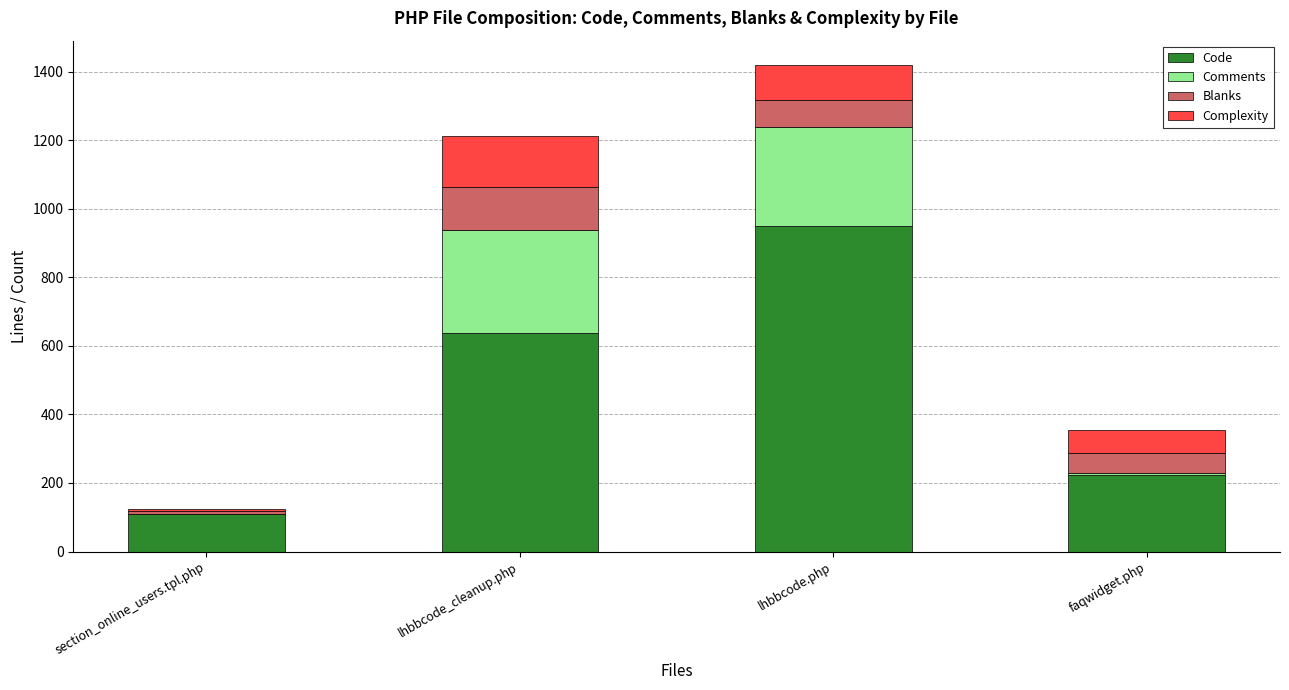

Reading left to right, transcribe the values for Code.

section_online_users.tpl.php=108	lhbbcode_cleanup.php=636	lhbbcode.php=948	faqwidget.php=224